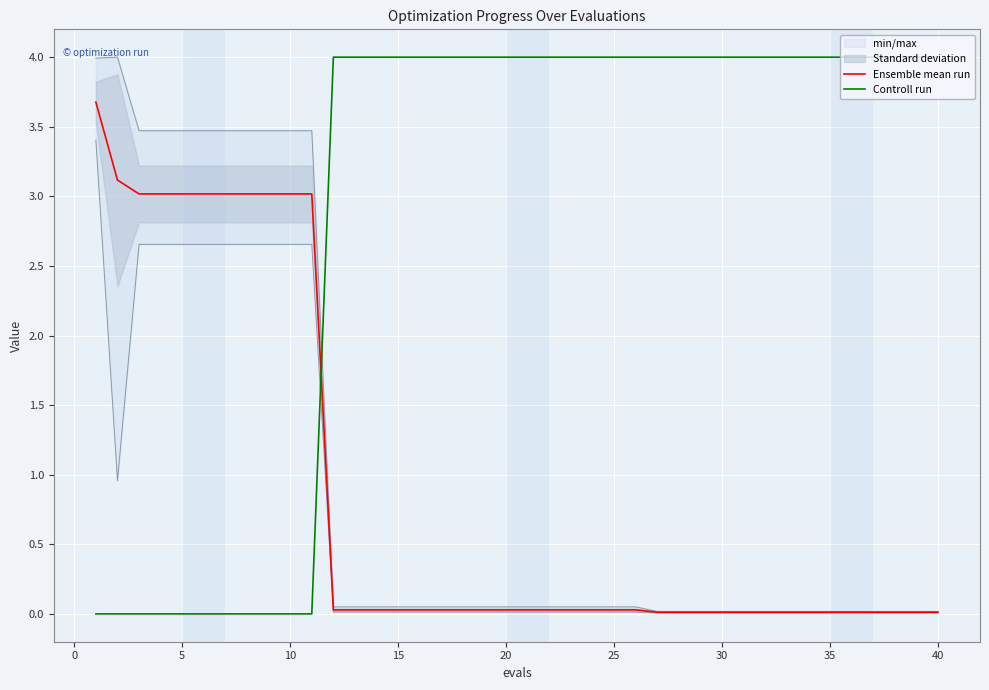

True or false: Controll run and Ensemble mean run cross at least once.

True